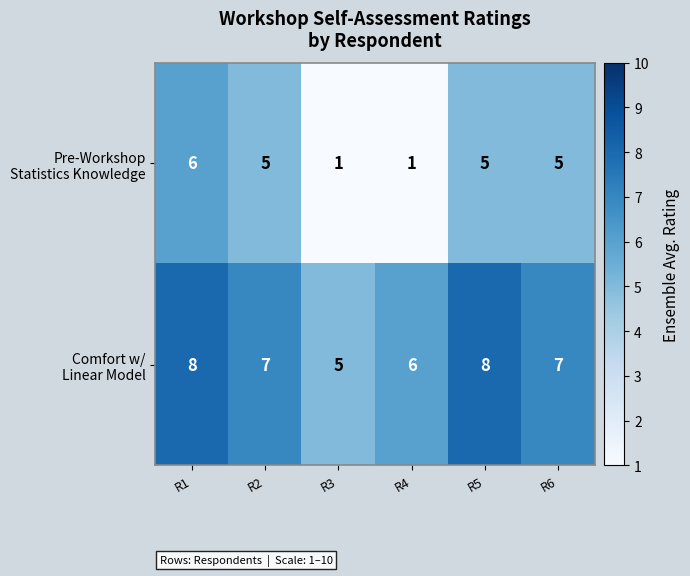

How many categories are shown in the chart?

6